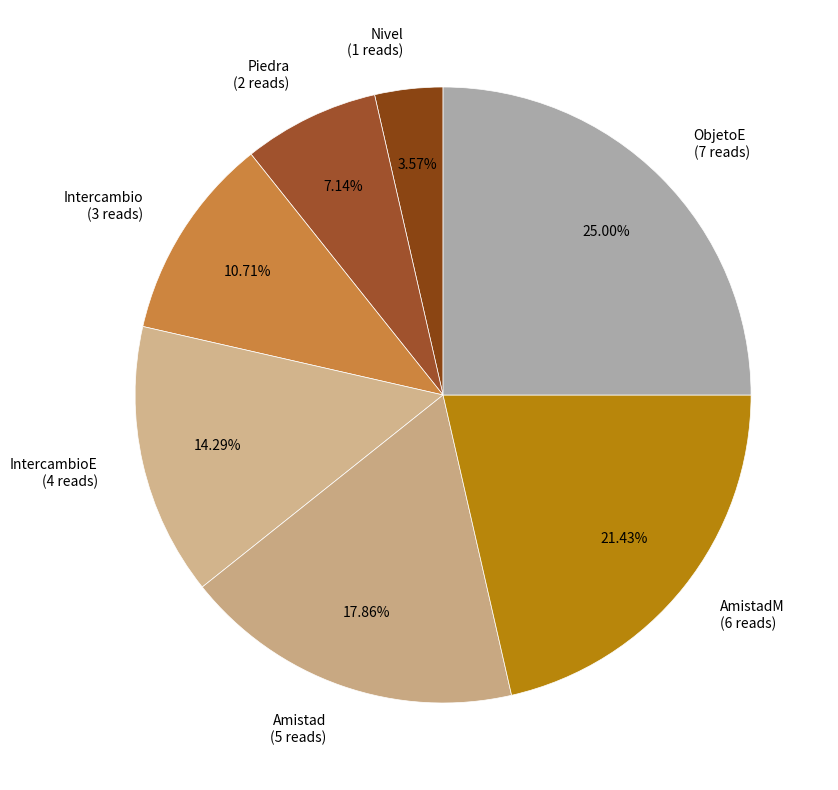

Combined, do Amistad (5 reads) and Intercambio (3 reads) account for over 50%?

No